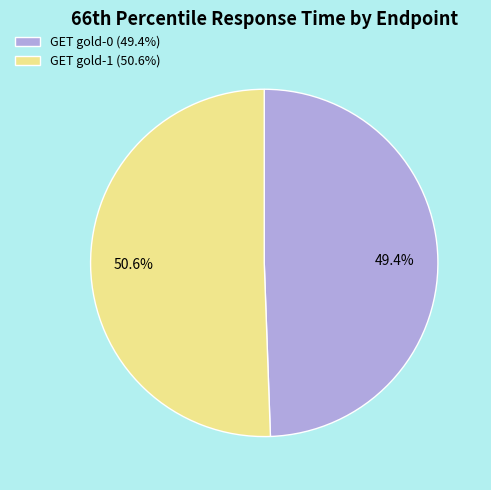

How many segments does this pie chart have?

2